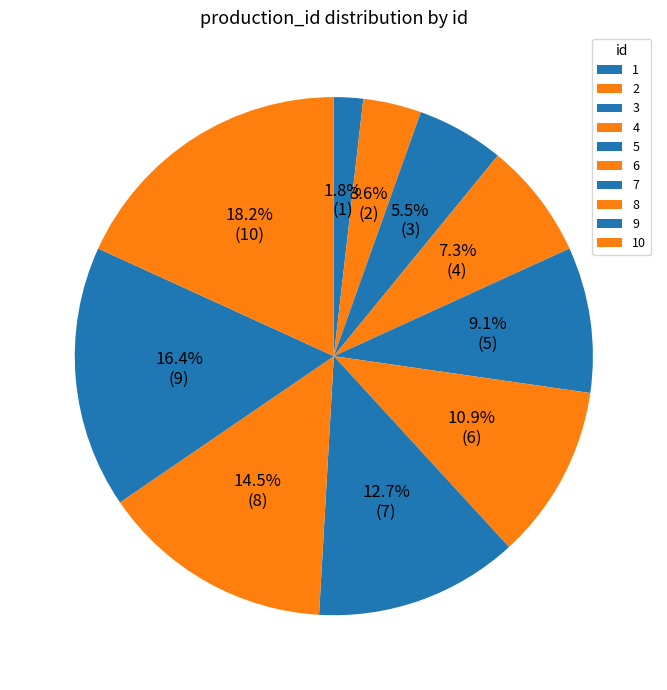

To the nearest percent, what is the difference between the largest and smallest slice percentages?

16%